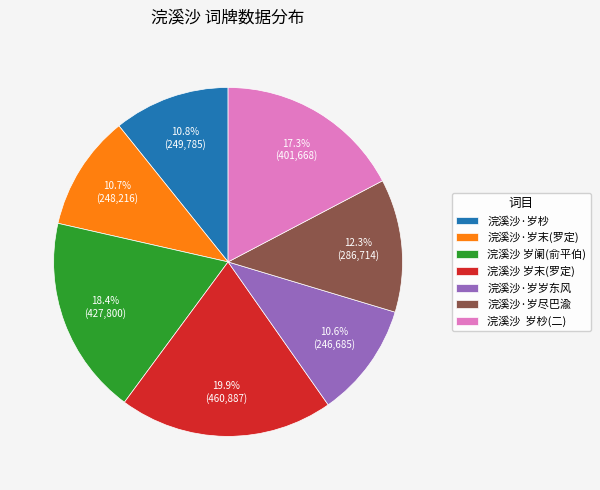

Count the number of slices in the pie.

7